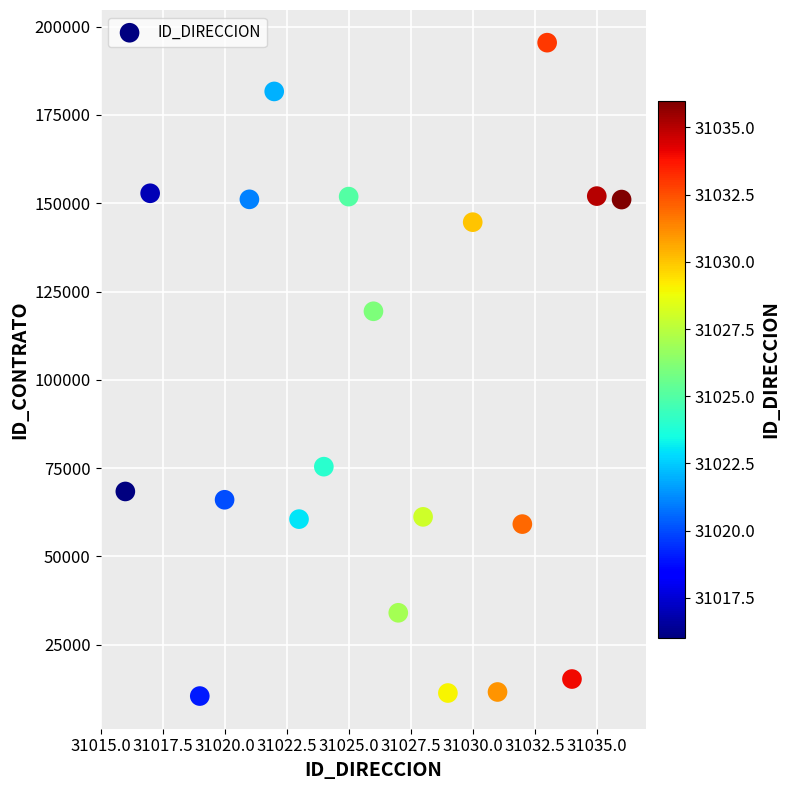

What is the range of X values (max minus min)?

20